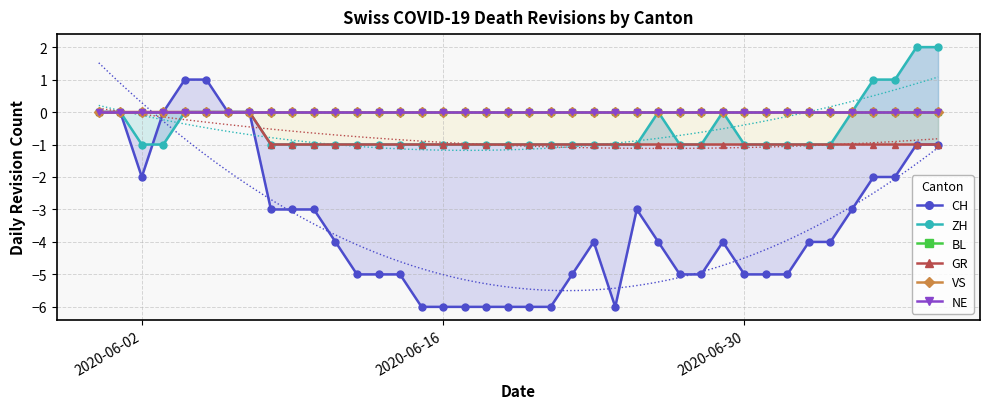

At which label is BL closest to 0?

2020-06-02